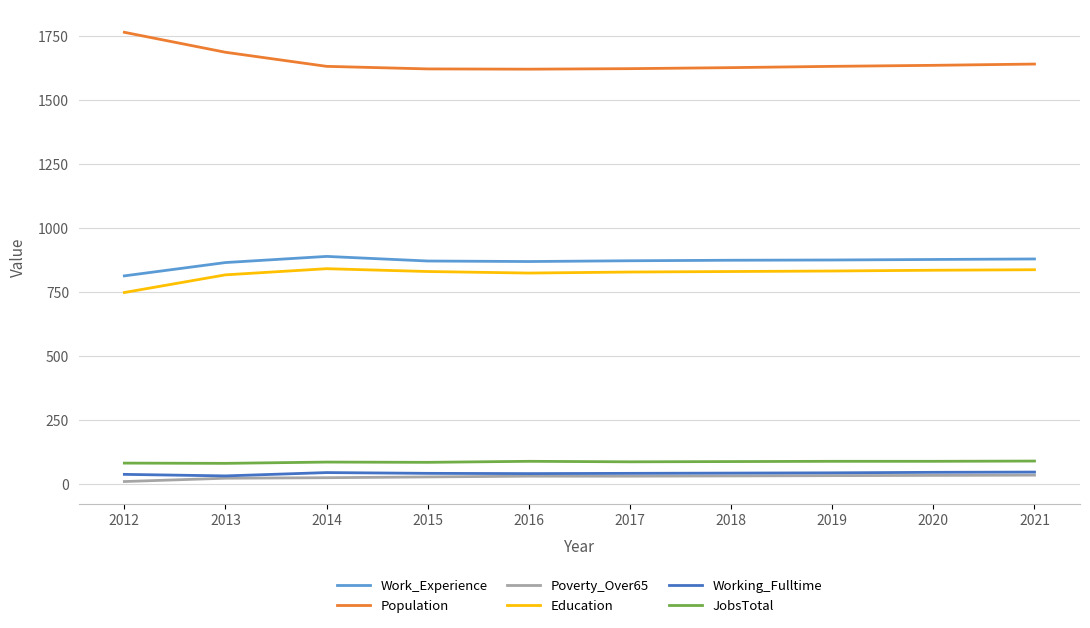

What is the average value of the Education series?

823